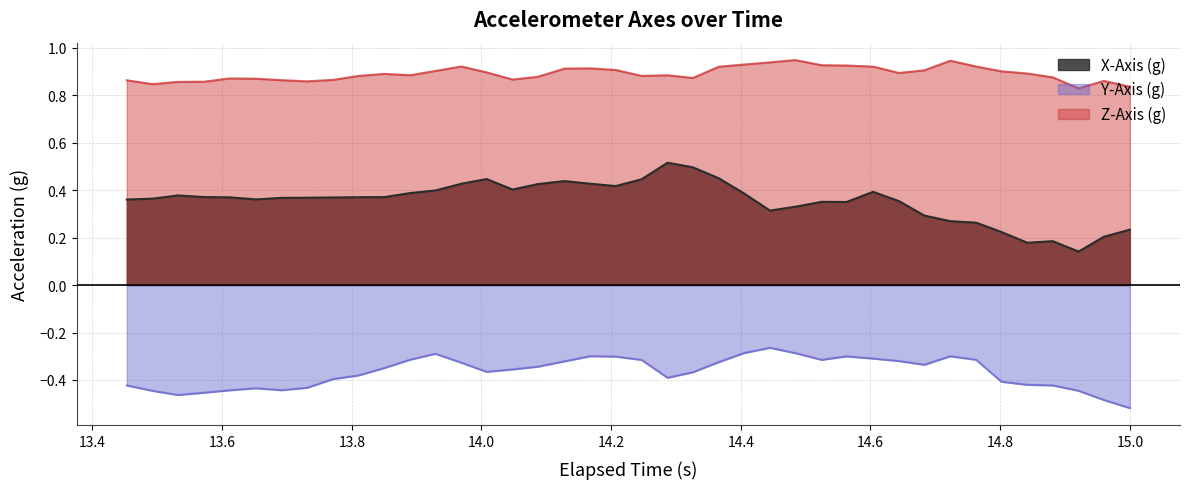

Which series has the largest range (max minus min)?

X-Axis (g)